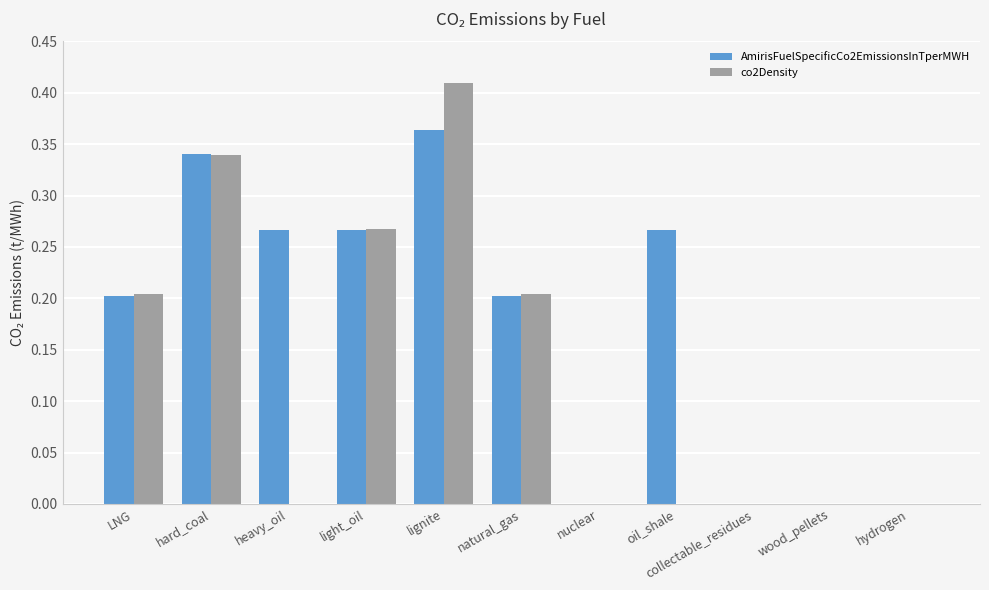

Which series has the largest total across all categories?

AmirisFuelSpecificCo2EmissionsInTperMWH